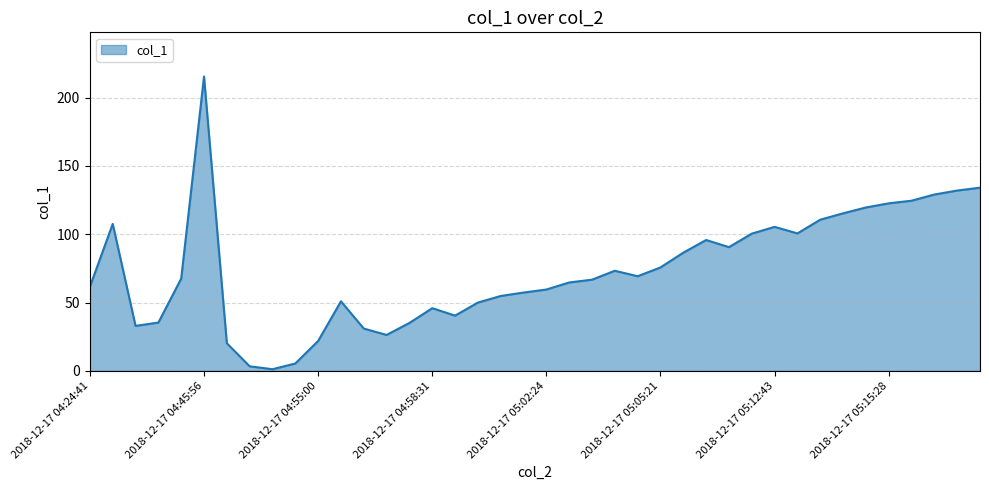

What is the greatest value displayed?

215.4